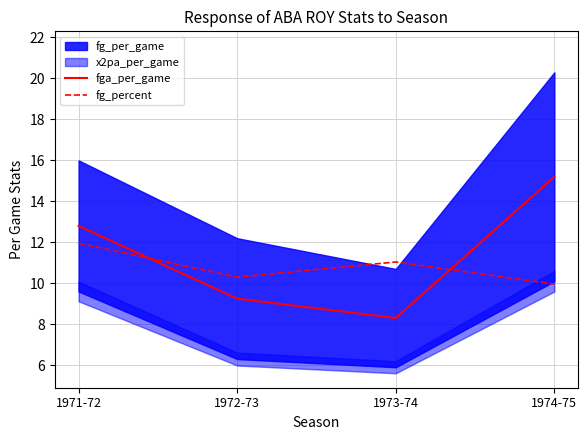

What is the sum of all fga_per_game values?

45.5